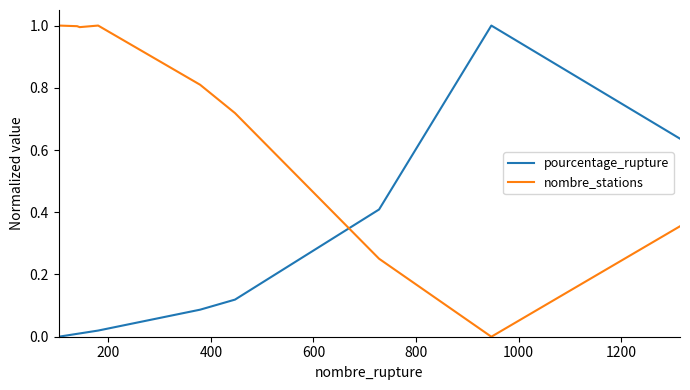

What is the greatest value displayed?

1.0